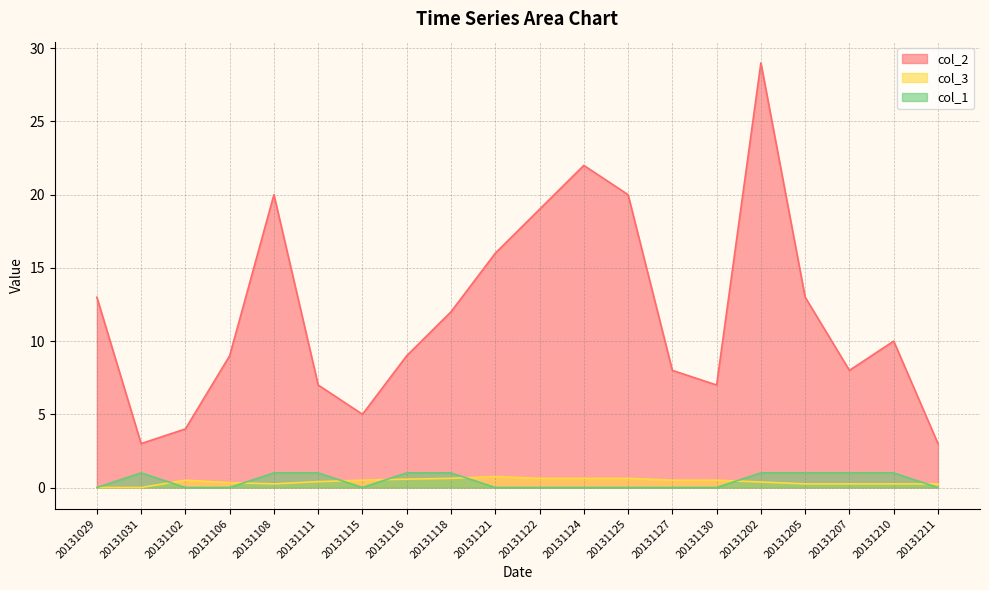

At which label does col_2 reach its peak?

20131202